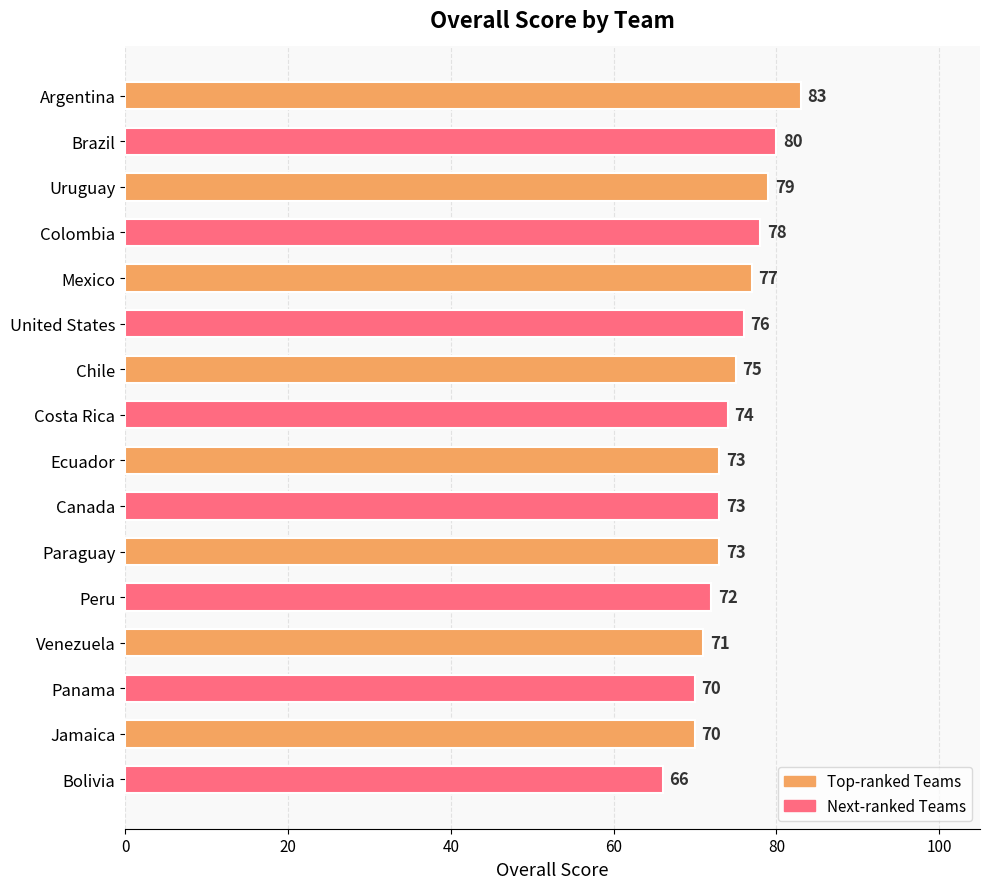

What is the difference between the second highest and minimum values?

14